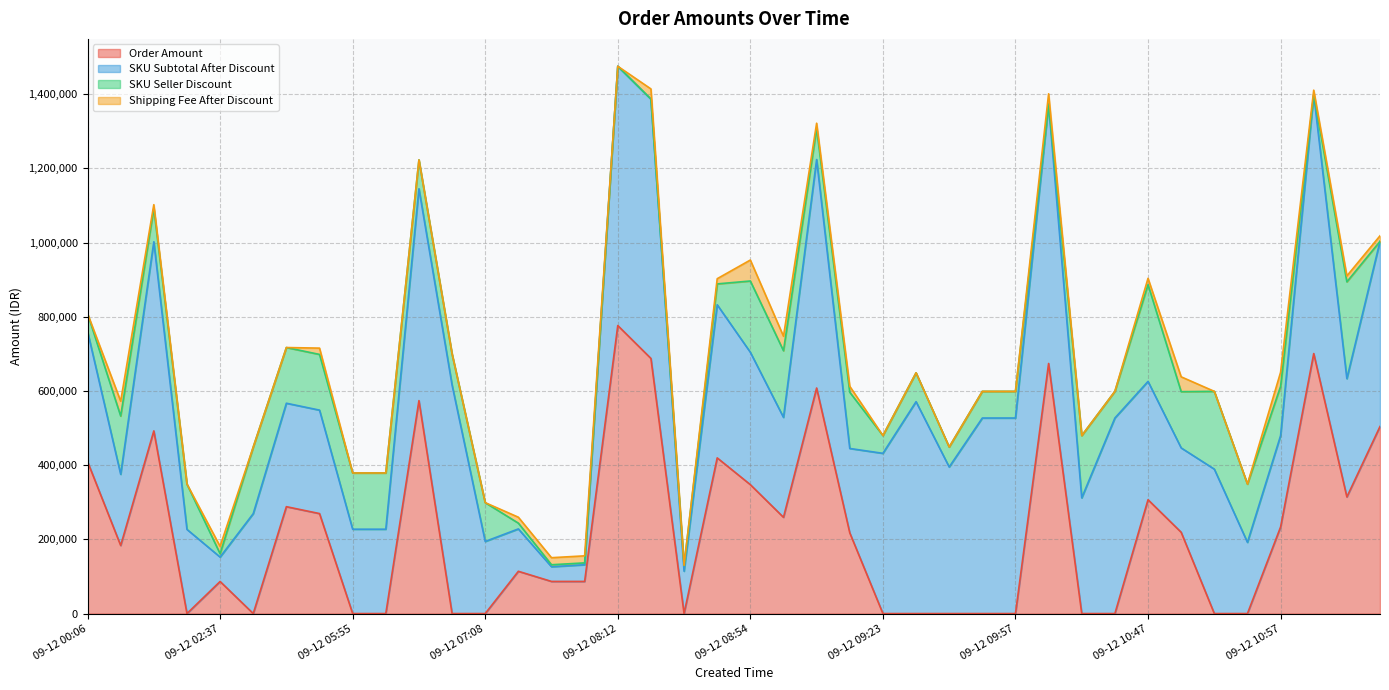

Reading left to right, what are all the values shown in this chart?

Order Amount: 409652	183493	492422	0	86476	0	288129	269544	0	0	573995	0	0	113939	86600	86600	776360	687760	0	419665	347490	259468	608013	217648	0	0	0	0	0	674160	0	0	306890	219154	0	0	233350	700890	314399	504300
SKU Subtotal After Discount: 351120	191950	509830	226850	65800	269400	278850	278850	227400	227400	571120	615850	194350	114224	39600	45000	699000	699000	114224	412720	356850	269400	615824	227400	431910	571120	395120	527120	527120	699000	311870	527120	318890	227400	389350	191950	246350	699000	318890	499000
SKU Seller Discount: 47880	157050	89970	122150	9000	179600	150150	150150	151600	151600	77880	83950	104650	15576	5400	5000	0	0	15576	56280	192150	179600	83976	151600	47990	77880	53880	71880	71880	0	167930	71880	260910	151600	209650	157050	132650	0	260910	0
Shipping Fee After Discount: 0	40000	10000	0	20000	0	0	17000	0	0	0	0	0	16000	19000	19000	0	27500	0	14000	56500	39100	14000	16000	0	0	0	0	0	28000	0	0	17000	40000	0	0	38000	11000	16000	15000